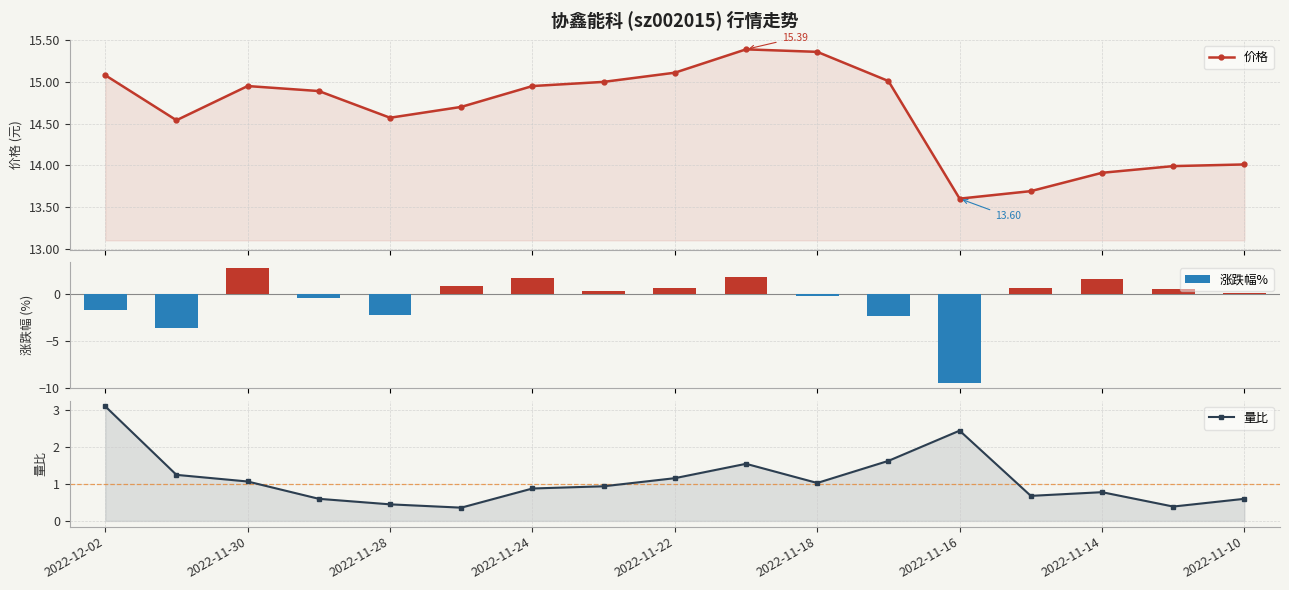

What is the difference between the maximum and minimum values in the 量比 series?

2.8